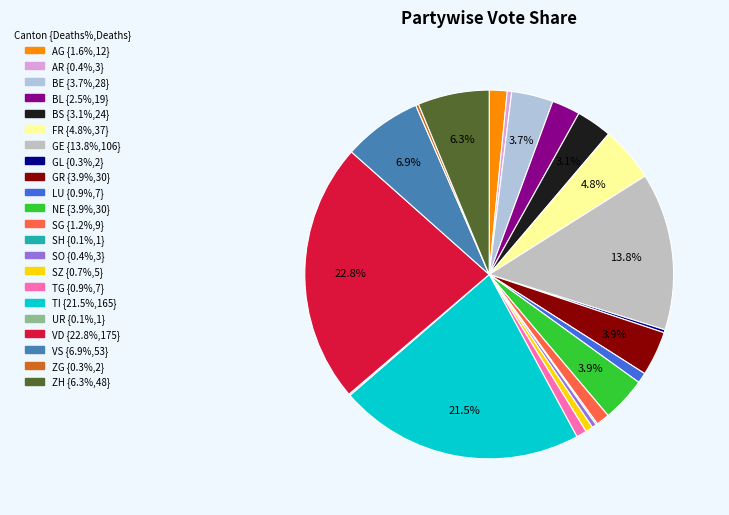

Is there any slice that represents more than half of the pie?

No